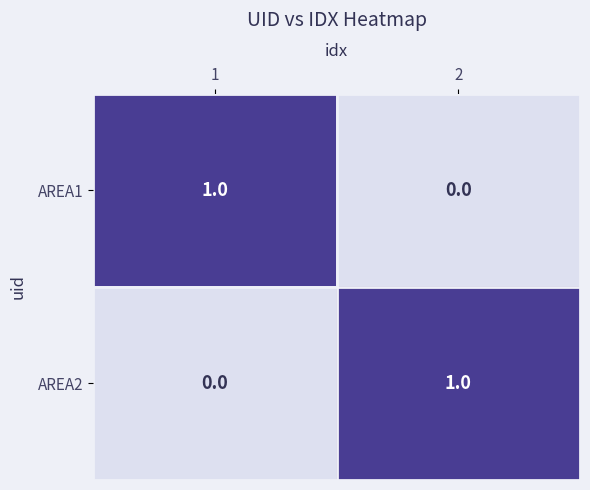

Reading left to right, list all the values displayed in this chart.

AREA1: 1	0
AREA2: 0	1